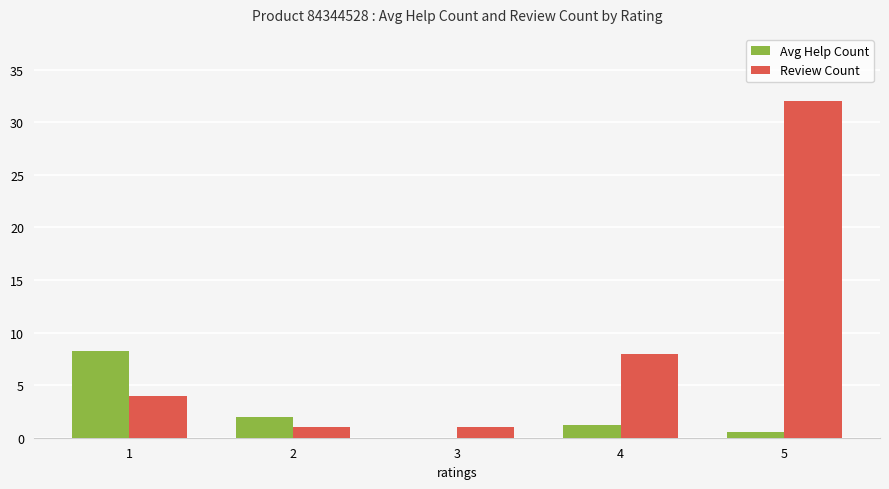

At which label is Review Count closest to 16?

4